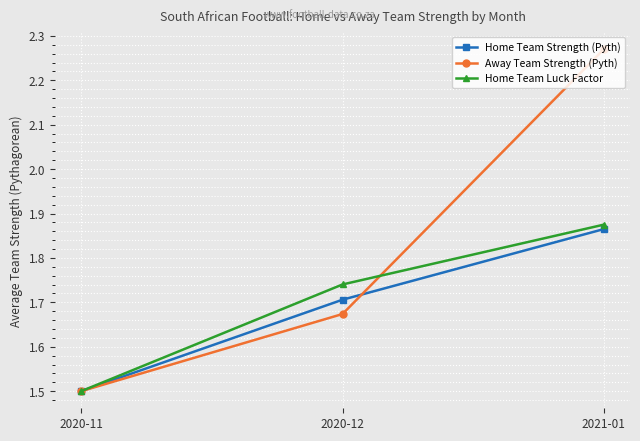

How many data points does each series have?

3